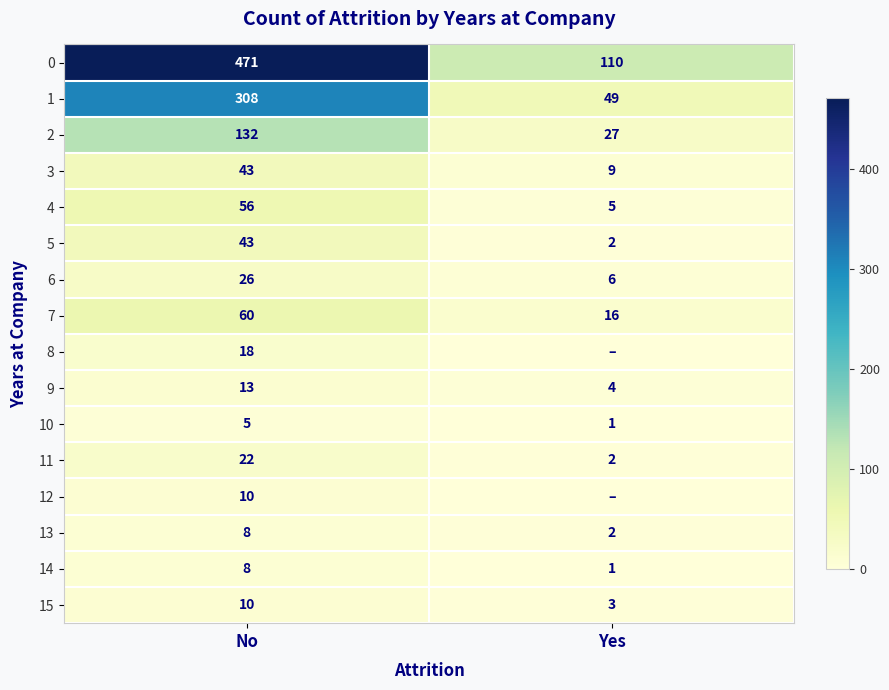

How many data points does each series have?

2